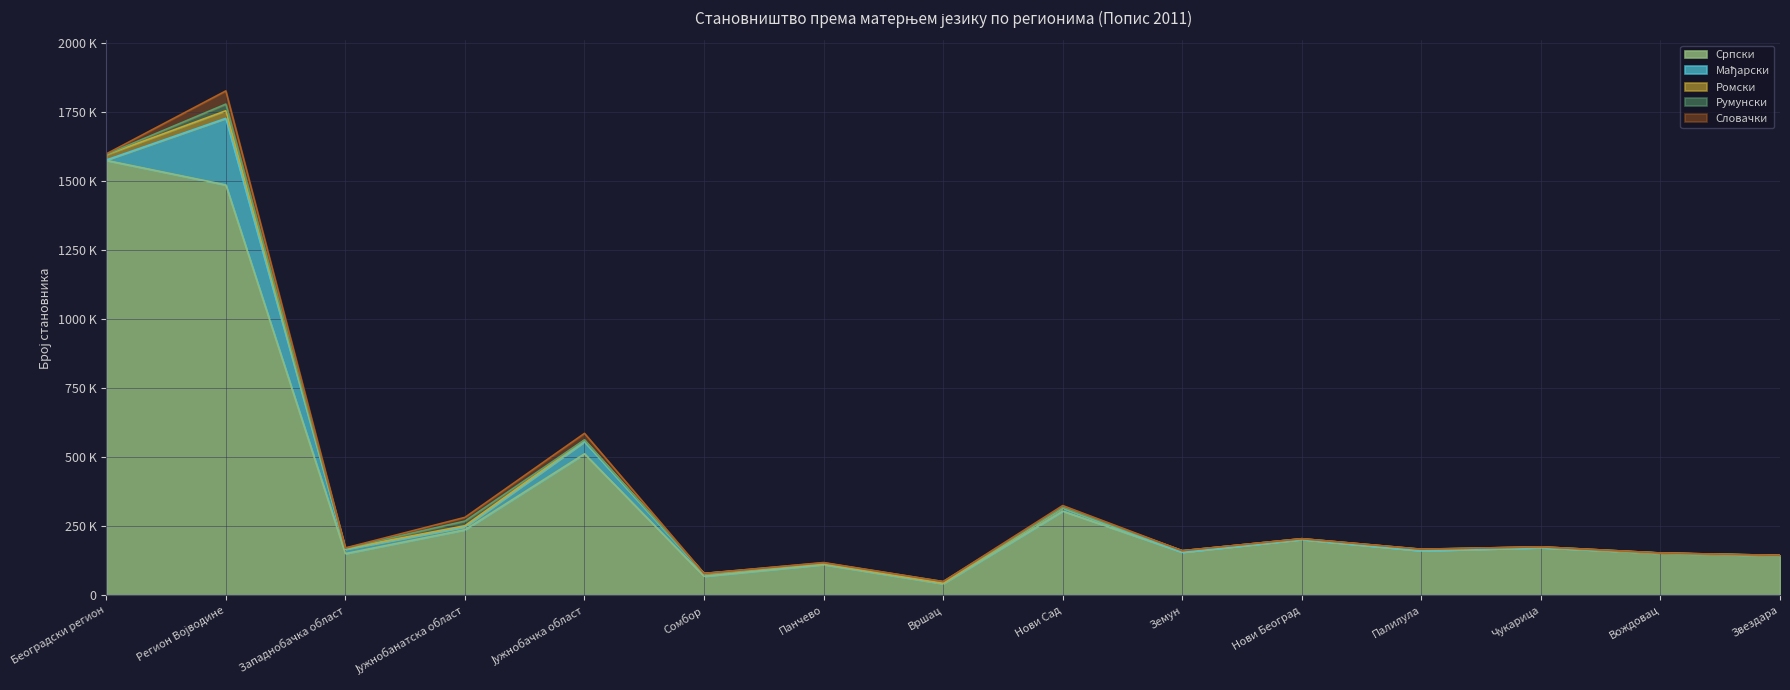

At which label is Словачки closest to 23906?

Јужнобачка област